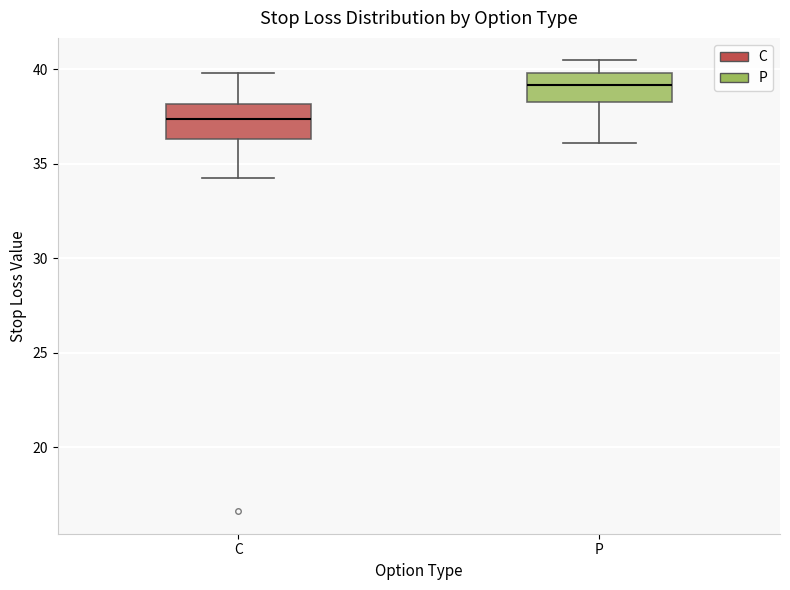

Which box has the highest median line?

P